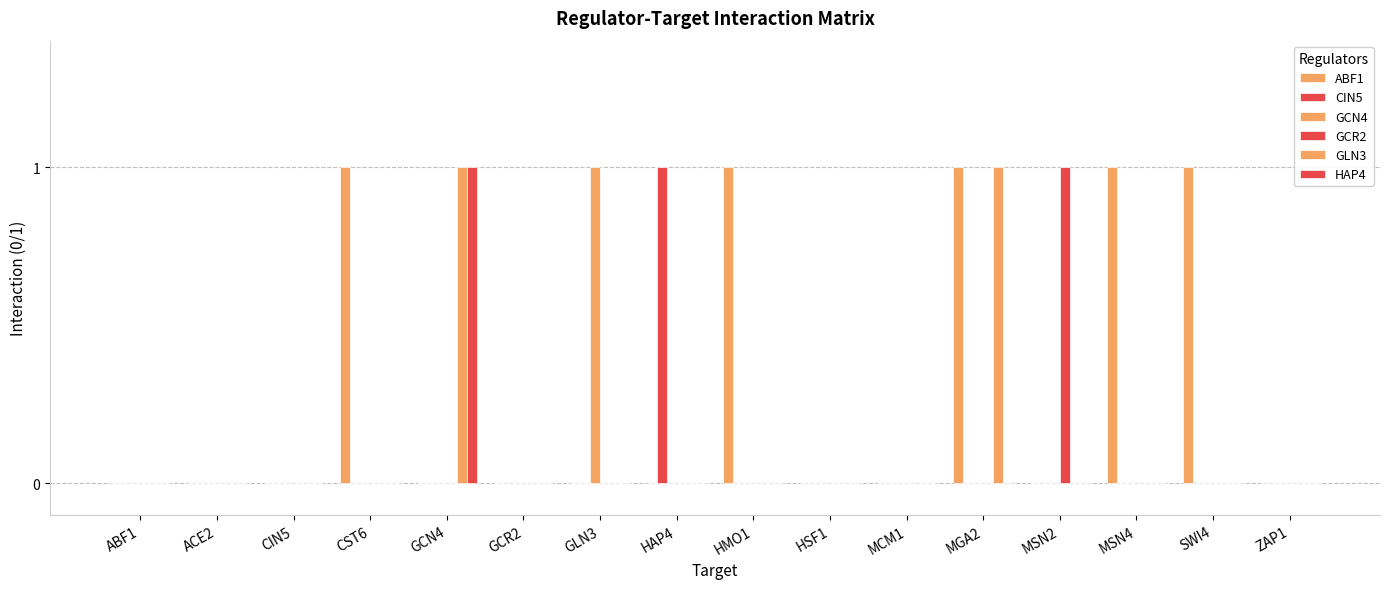

What position from the left is MSN4?

14